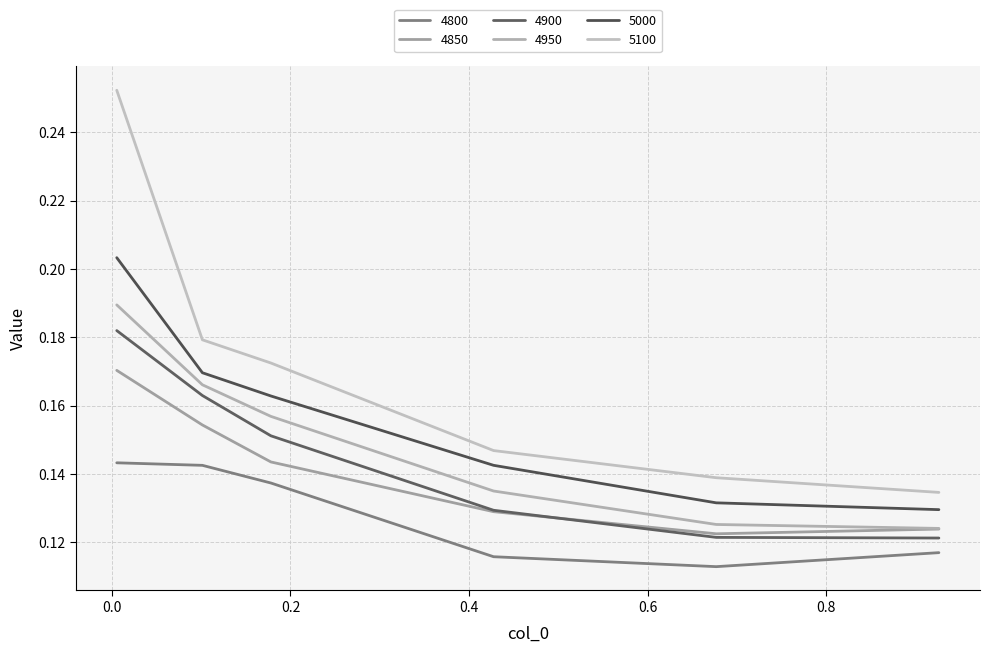

How many lines are shown in the chart?

6